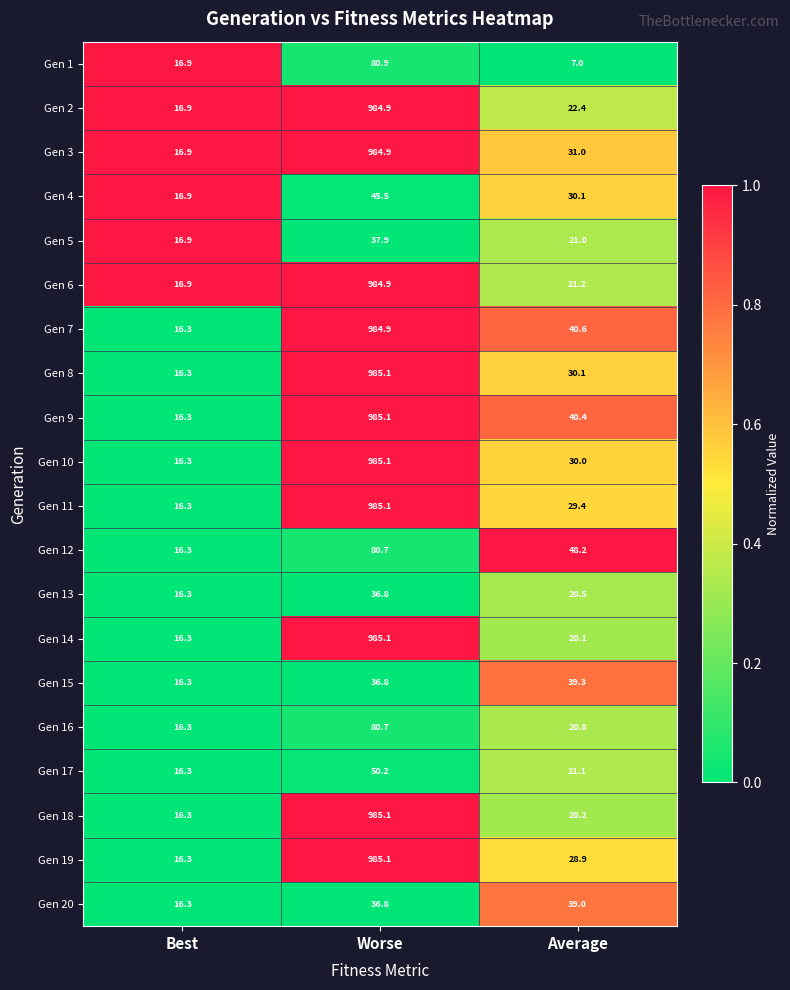

Which category has the lowest value in the Gen 10 series?

Best